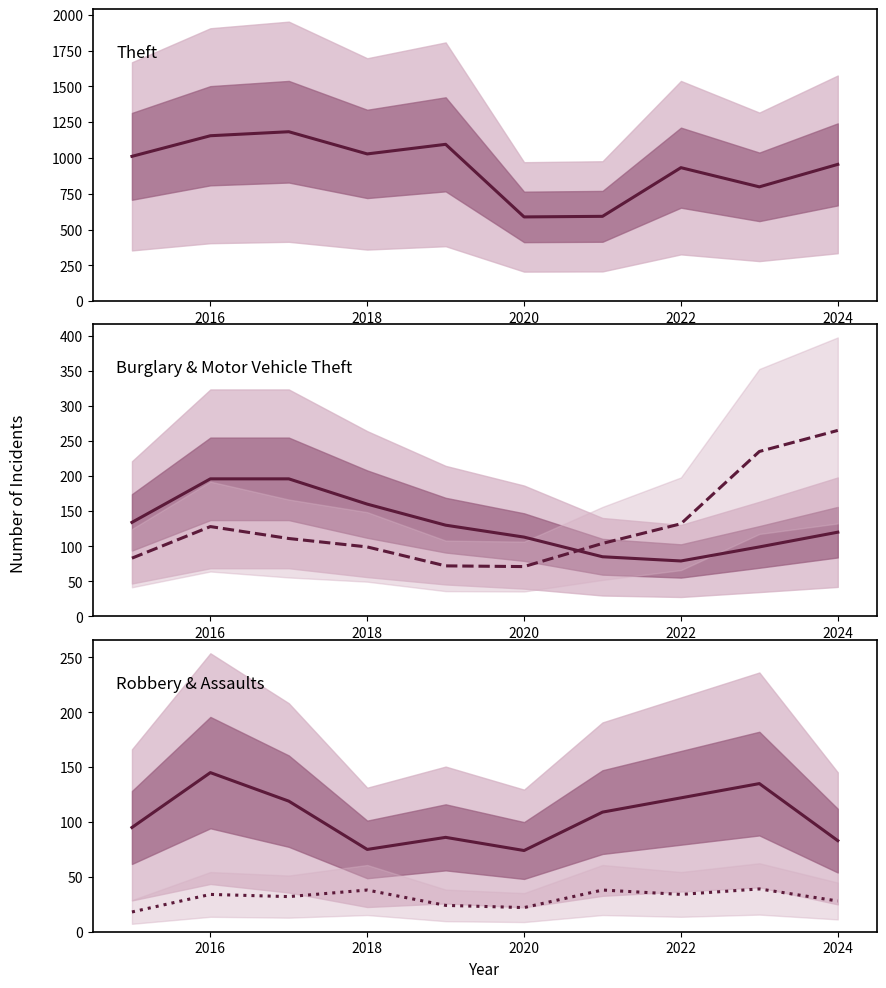

Rank the series at 2022 from highest to lowest value.

Theft, Burglary, Robbery, Motor Vehicle Theft, Aggravated Assault